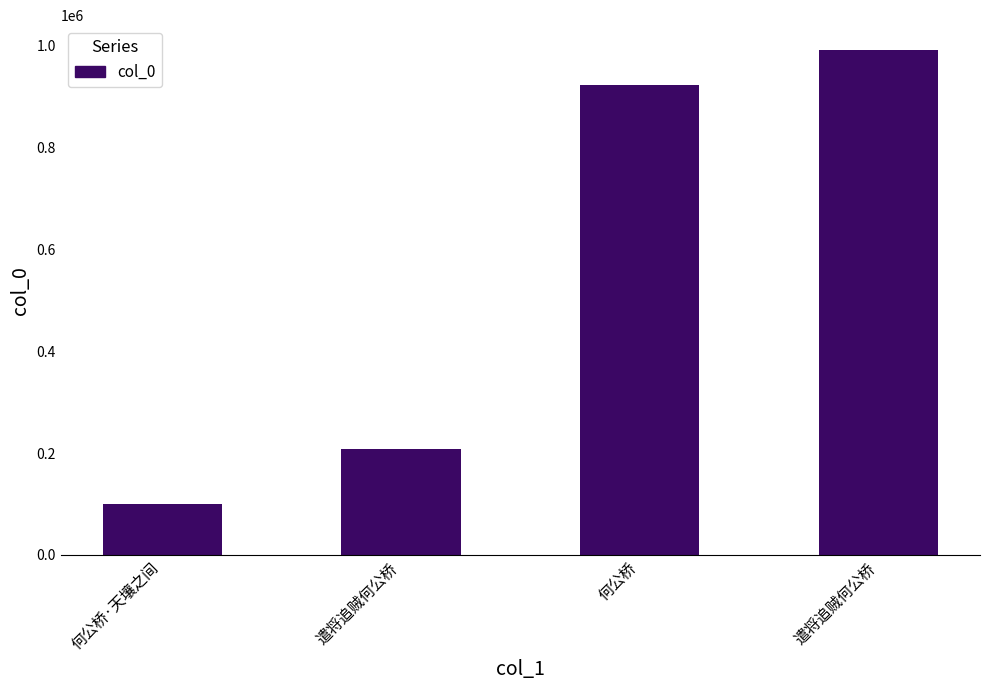

What is the ratio of the value at 何公桥·天壤之间 to the value at 遣将追贼何公桥?

0.1